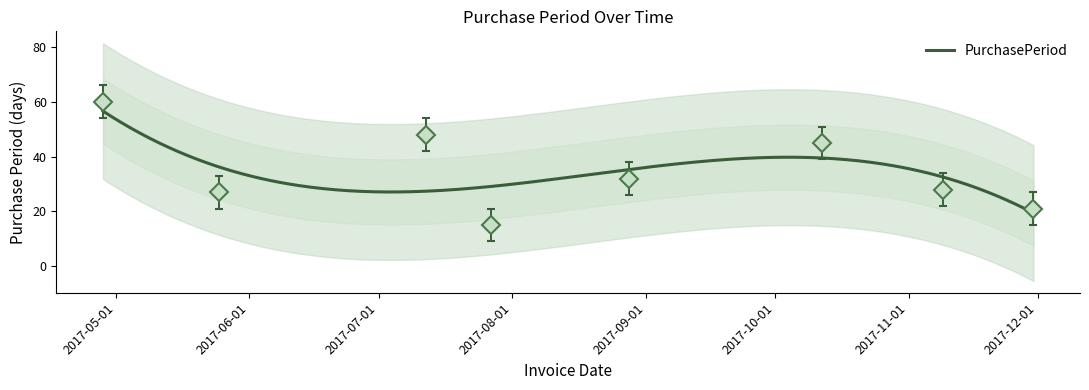

Reading right to left, list all the values displayed in this chart.

2017-11-30=21	2017-11-09=28	2017-10-12=45	2017-08-28=32	2017-07-27=15	2017-07-12=48	2017-05-25=27	2017-04-28=60